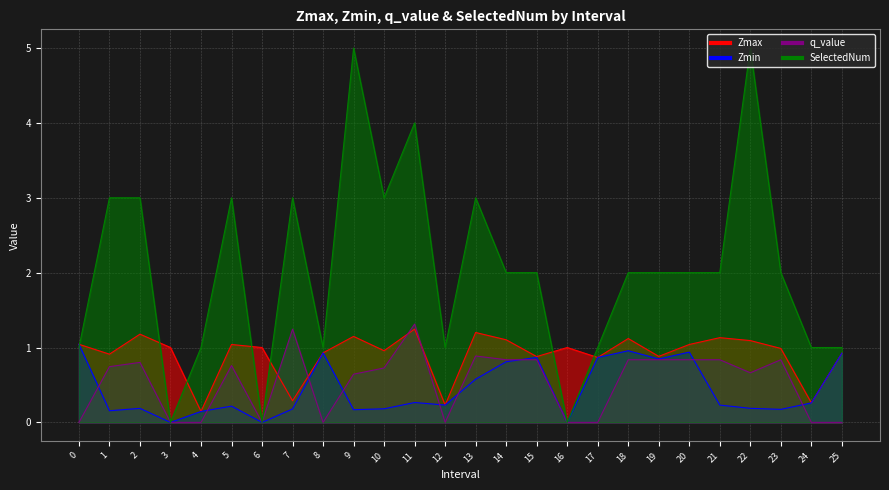

How many lines are shown in the chart?

4